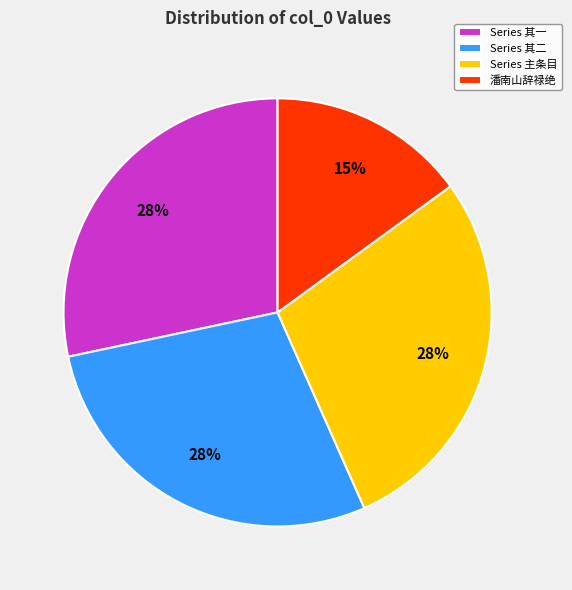

True or false: Series 其二 accounts for 40% of the total.

False